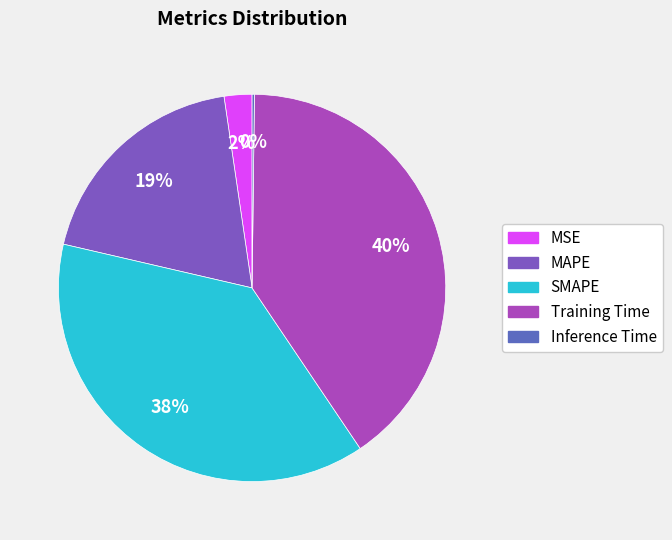

To the nearest percent, what is the combined percentage of Training Time and MSE?

43%